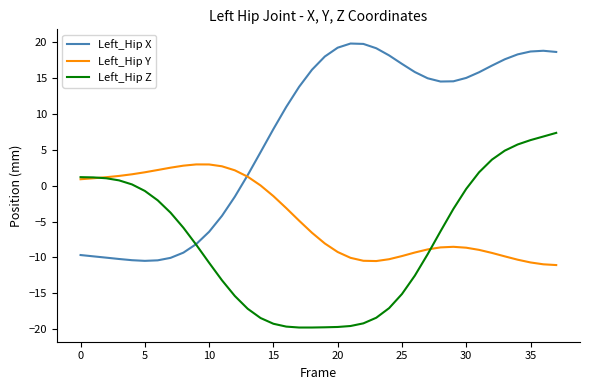

Rank the series by their maximum value, from highest to lowest.

Left_Hip X, Left_Hip Z, Left_Hip Y